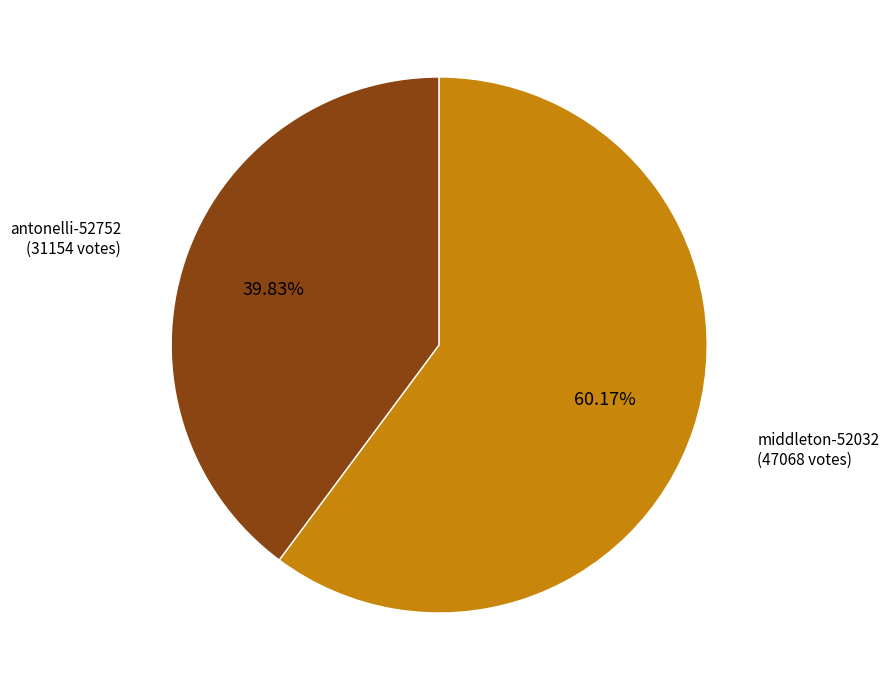

What percentage do middleton-52032 and antonelli-52752 together represent?

100.0%